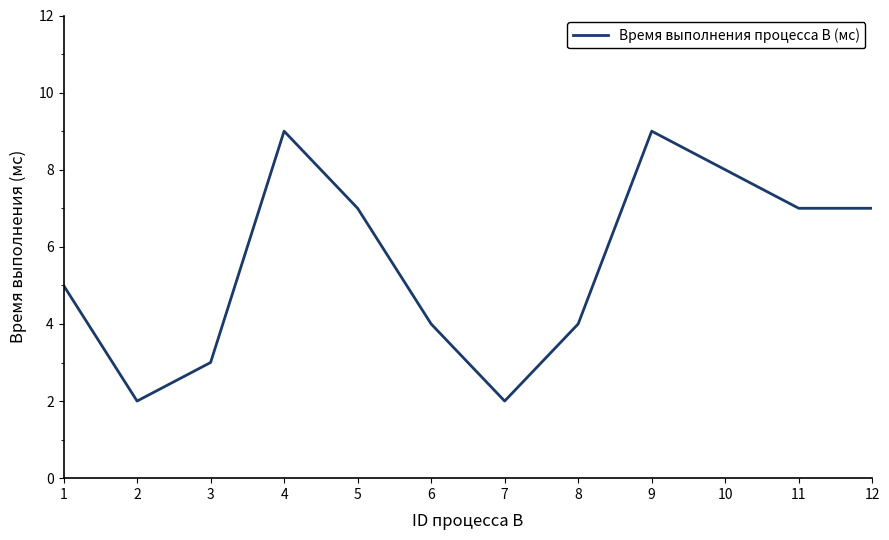

Reading left to right, list all the values displayed in this chart.

5	2	3	9	7	4	2	4	9	8	7	7